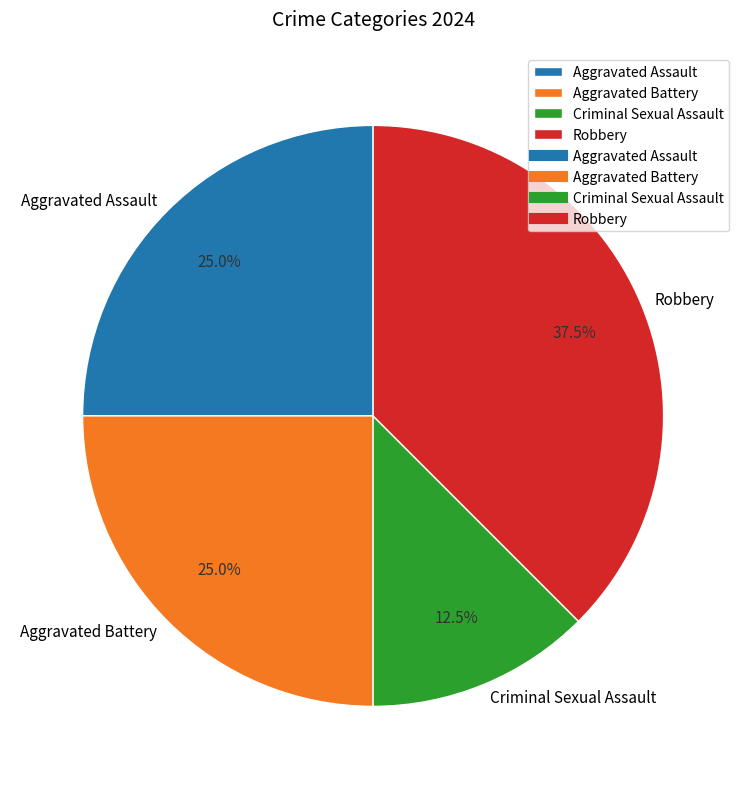

To the nearest percent, what percentage of the pie is Aggravated Battery?

25%